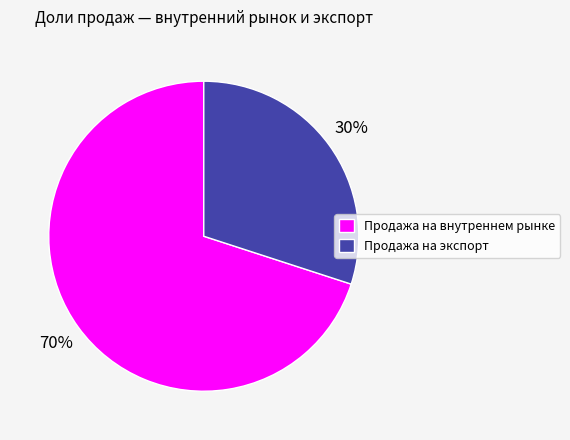

Count the number of slices in the pie.

2